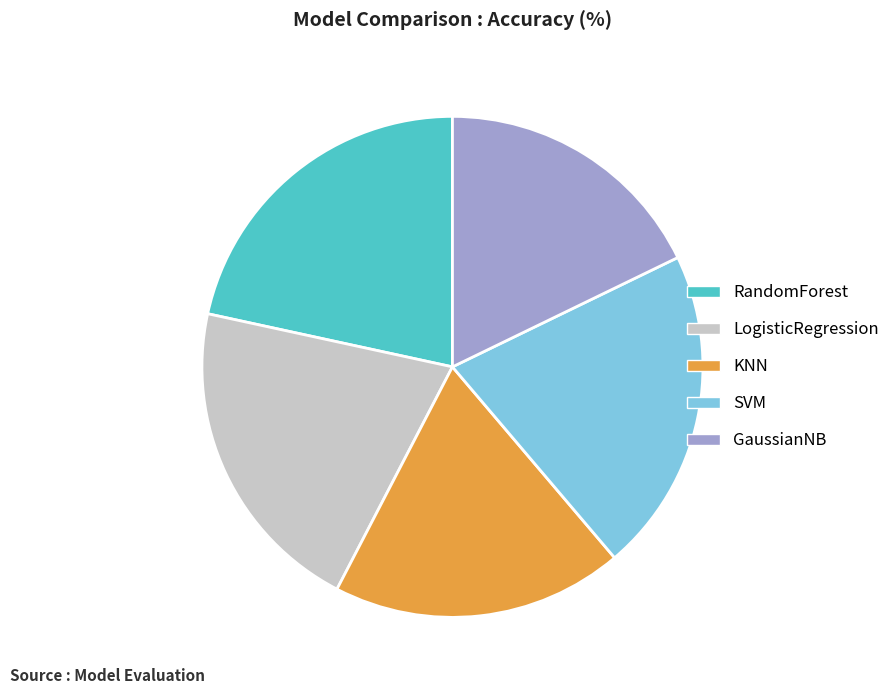

True or false: KNN accounts for 29% of the total.

False